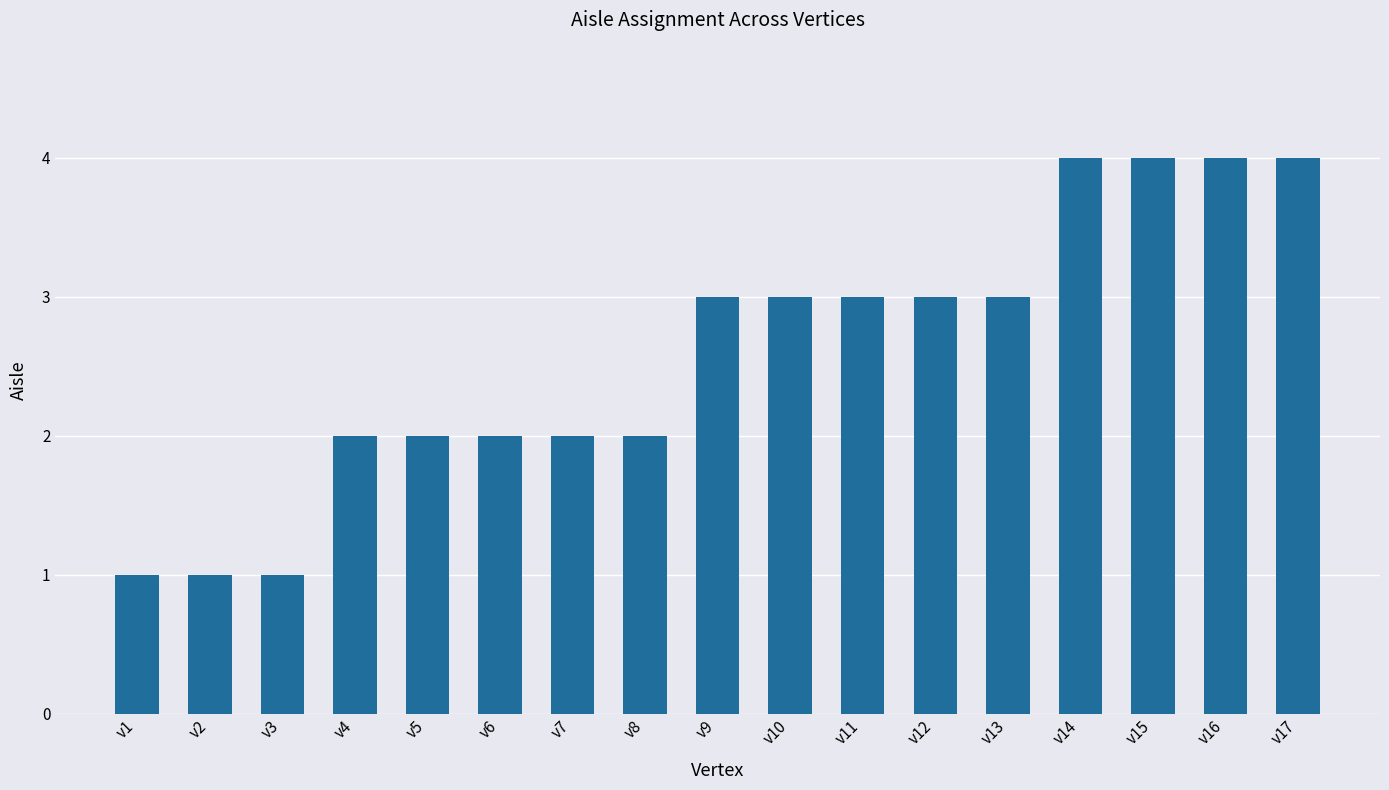

What is the maximum value shown in the chart?

4